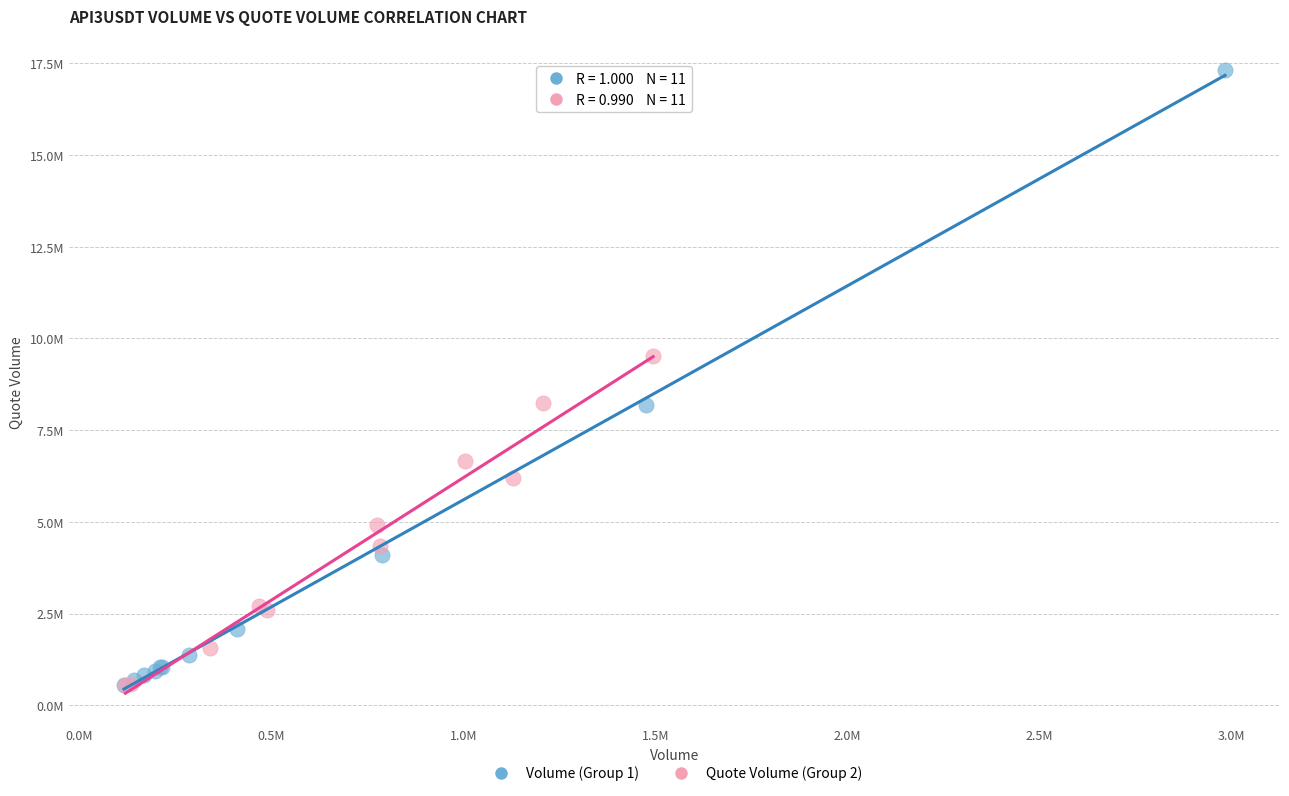

Which series has the widest spread of Y values?

Volume (Group 1)